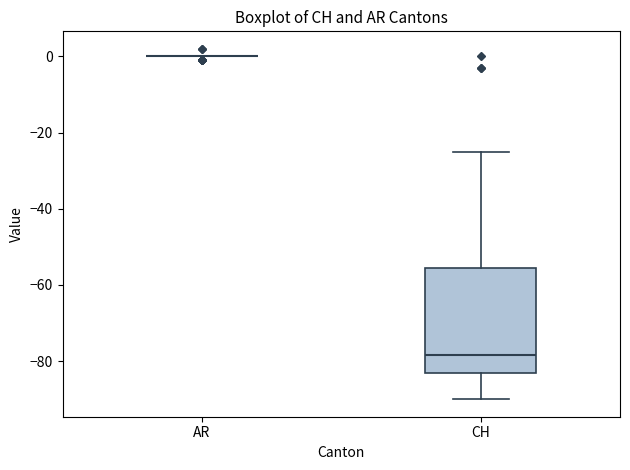

Reading left to right, transcribe this box plot: for each box, give where its median line is, the range the box spans, and where its two whiskers end, as read against the y-axis. The values are not printed on the chart, so give them approximately, as read against the axis.

AR: box collapsed to a line at 0, whiskers 0 to 0
CH: median -78, box -82 to -56, whiskers -90 to -24